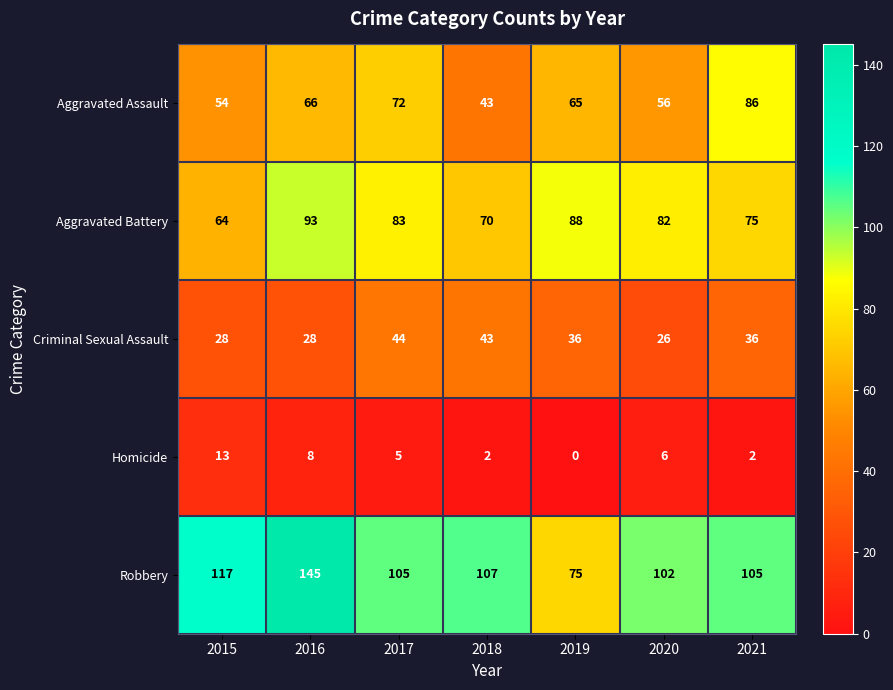

At which category is the sum across all series the highest?

2016